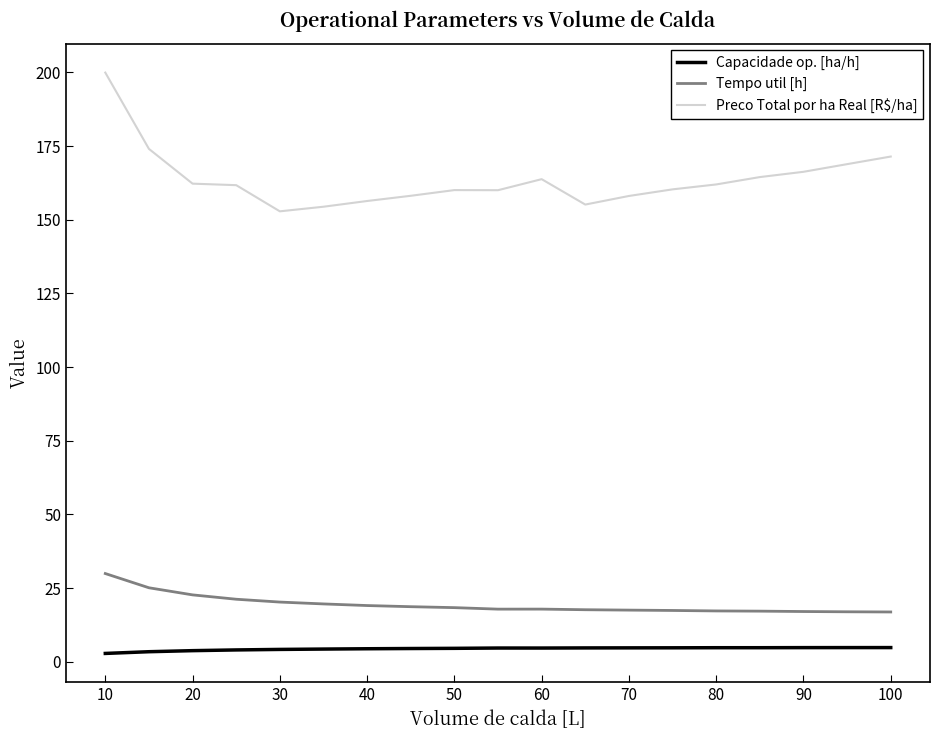

At how many categories does at least one series exceed 140?

19